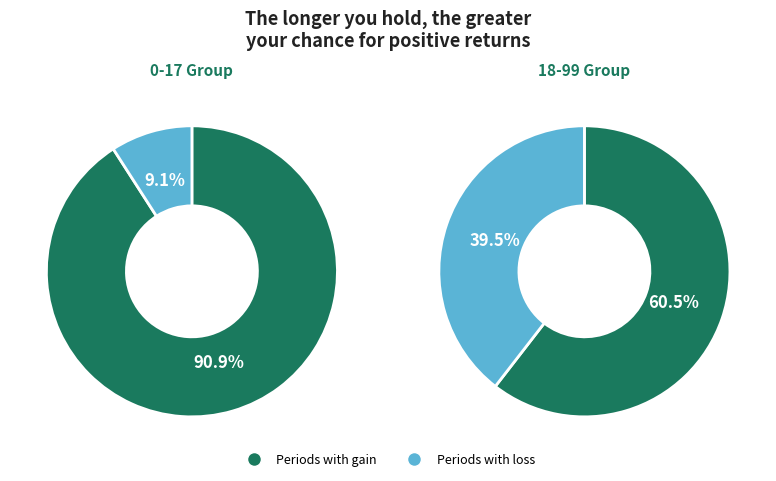

True or false: 18-99 accounts for 40% of the total.

True